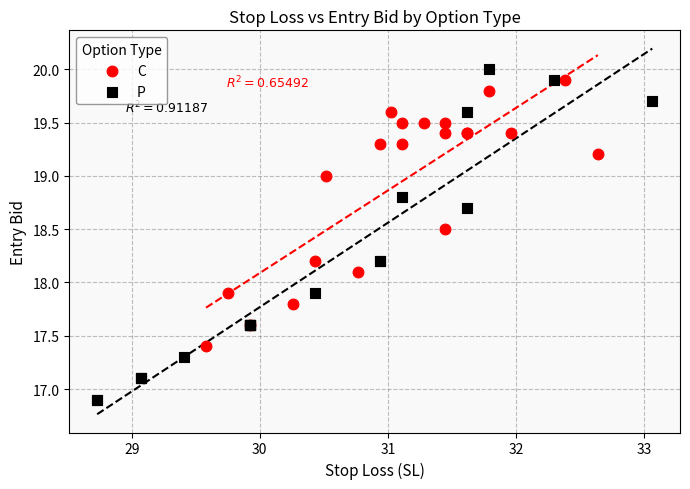

Which series reaches the minimum Y coordinate?

P